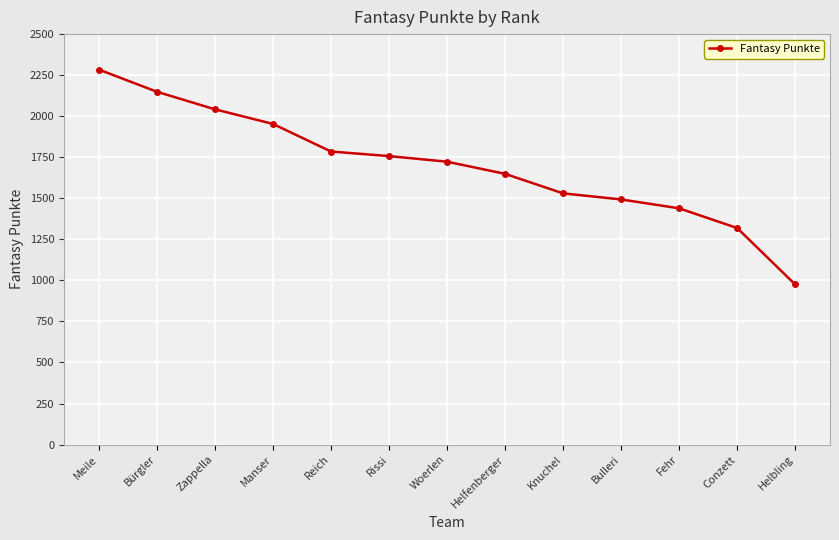

True or false: there are more than 0 points higher than both neighbors.

False